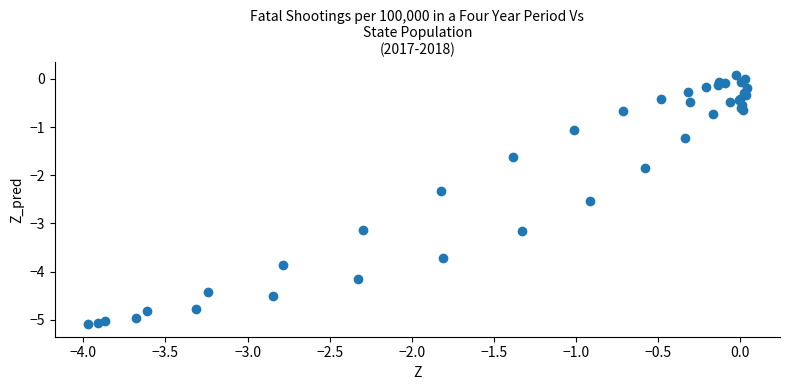

What Y value in the scatter plot is closest to -2?

-1.9